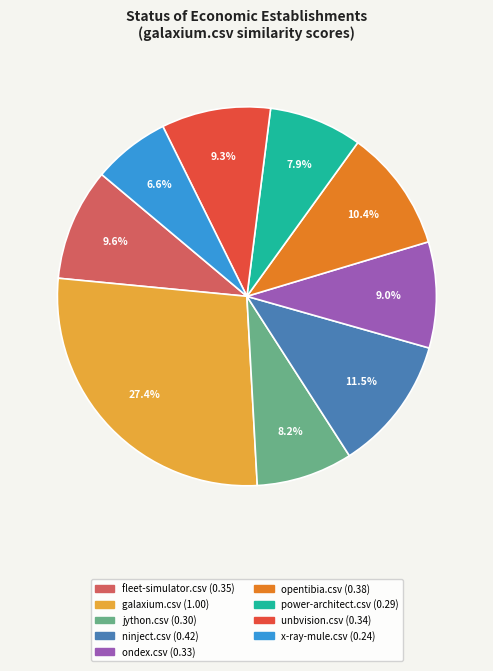

To the nearest percent, what portion does jython.csv represent?

8%